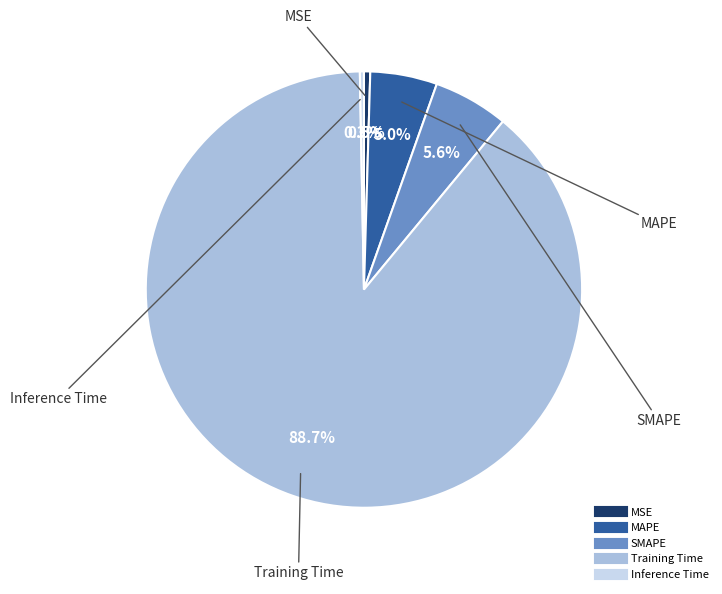

Is SMAPE the majority of the pie?

No